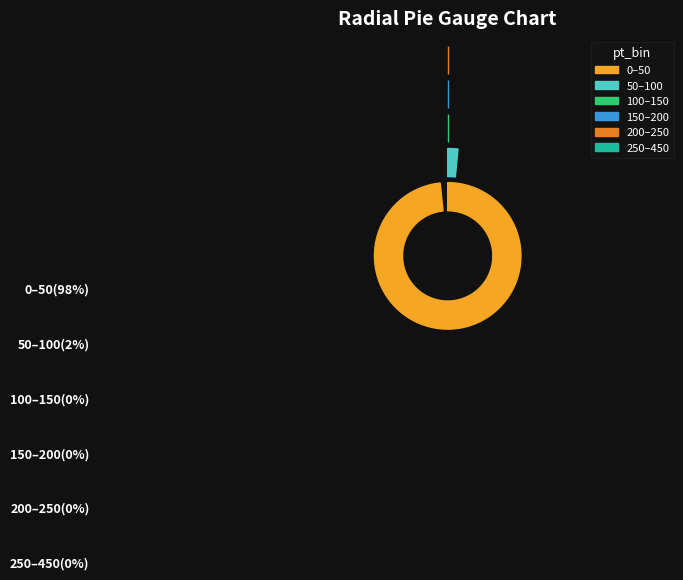

Which category has the biggest portion of the pie?

0–50